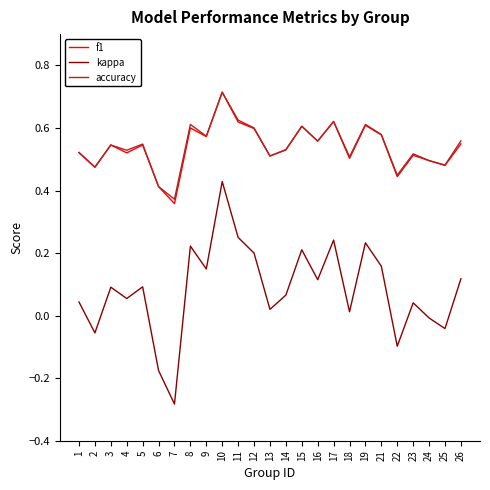

Does the chart display data point markers on the line(s)?

No